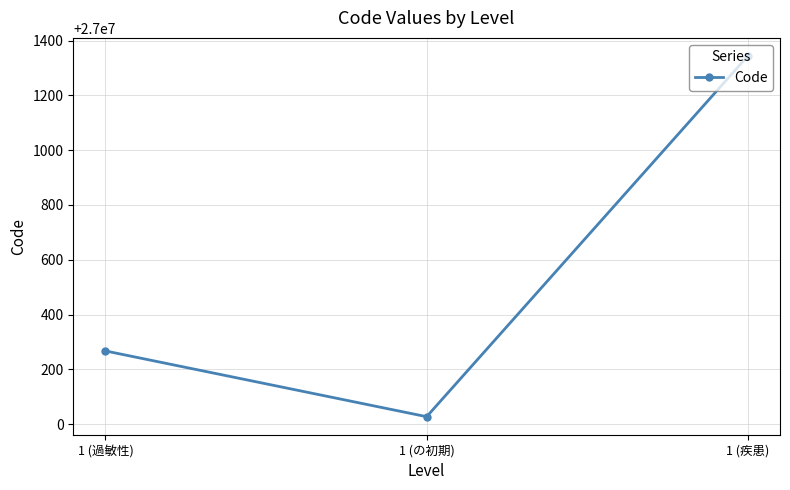

What is the change in value from 1 (過敏性) to 1 (疾患)?

+1077